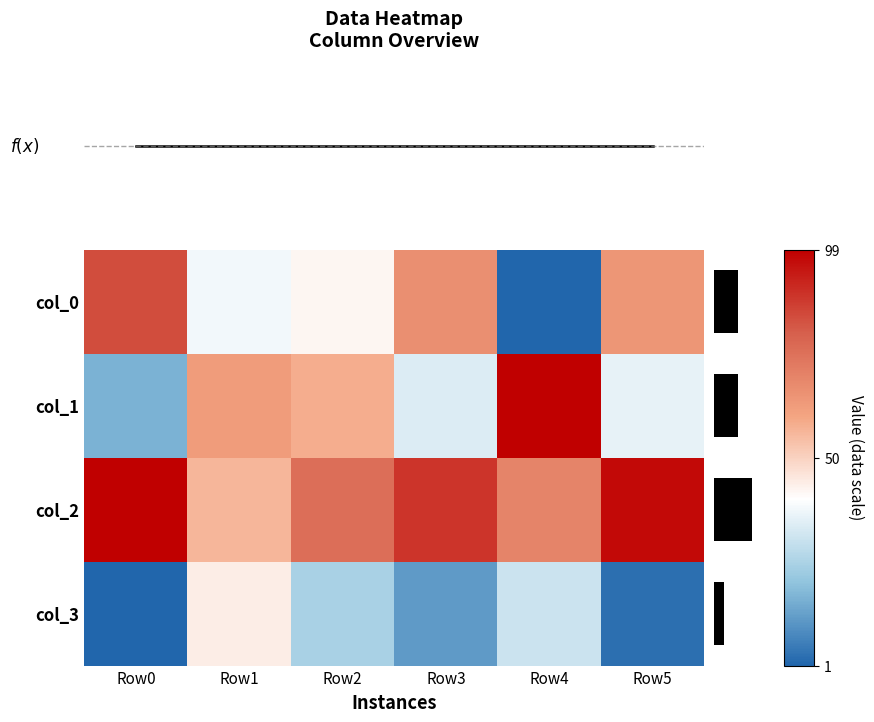

What is the total value across all series at Row5?

250